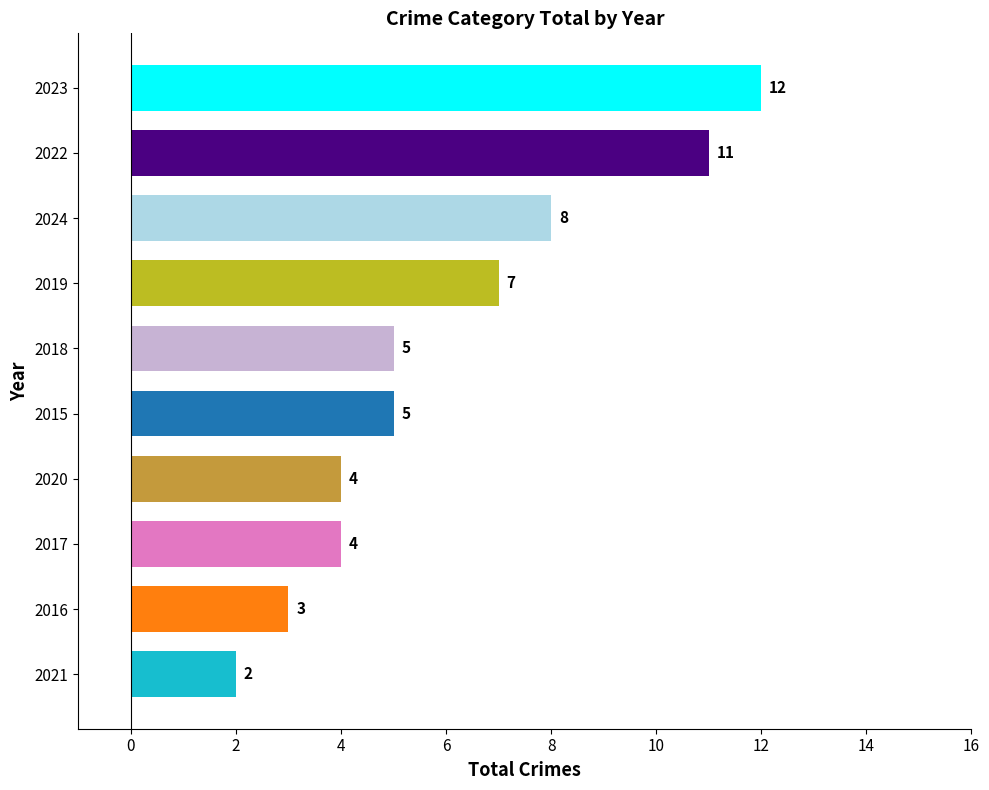

How many data points are less than 5?

4